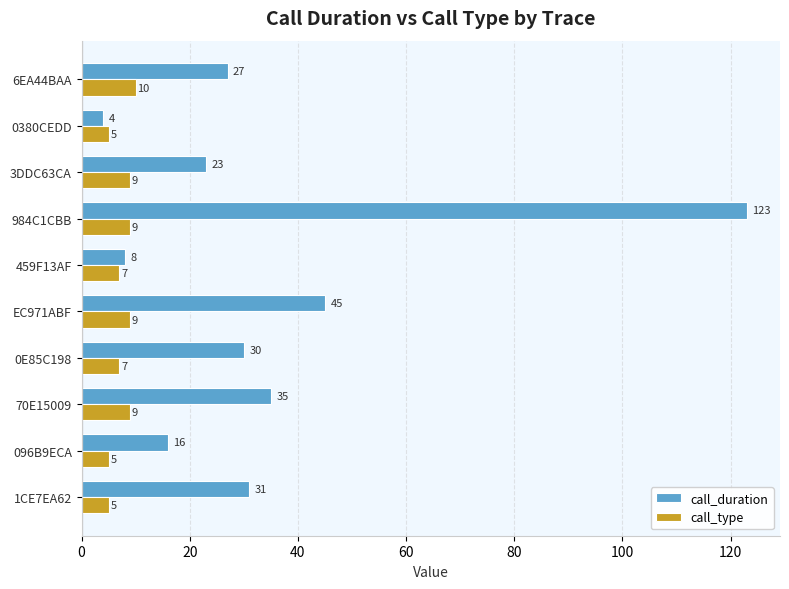

Which series has the largest range (max minus min)?

call_duration